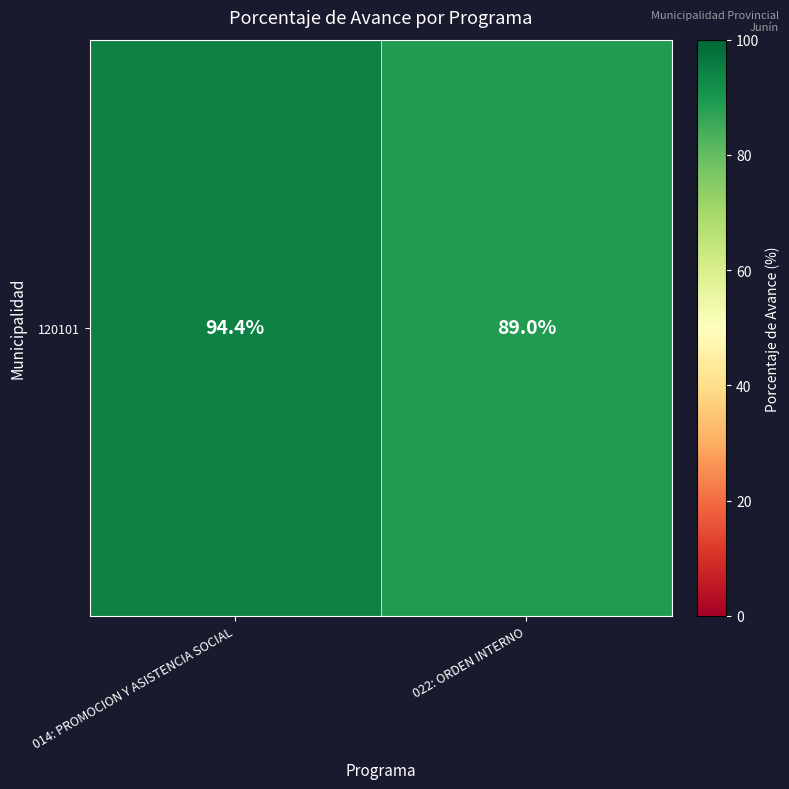

The chart shows a value of 23.2 at 022: ORDEN INTERNO. True or false?

False